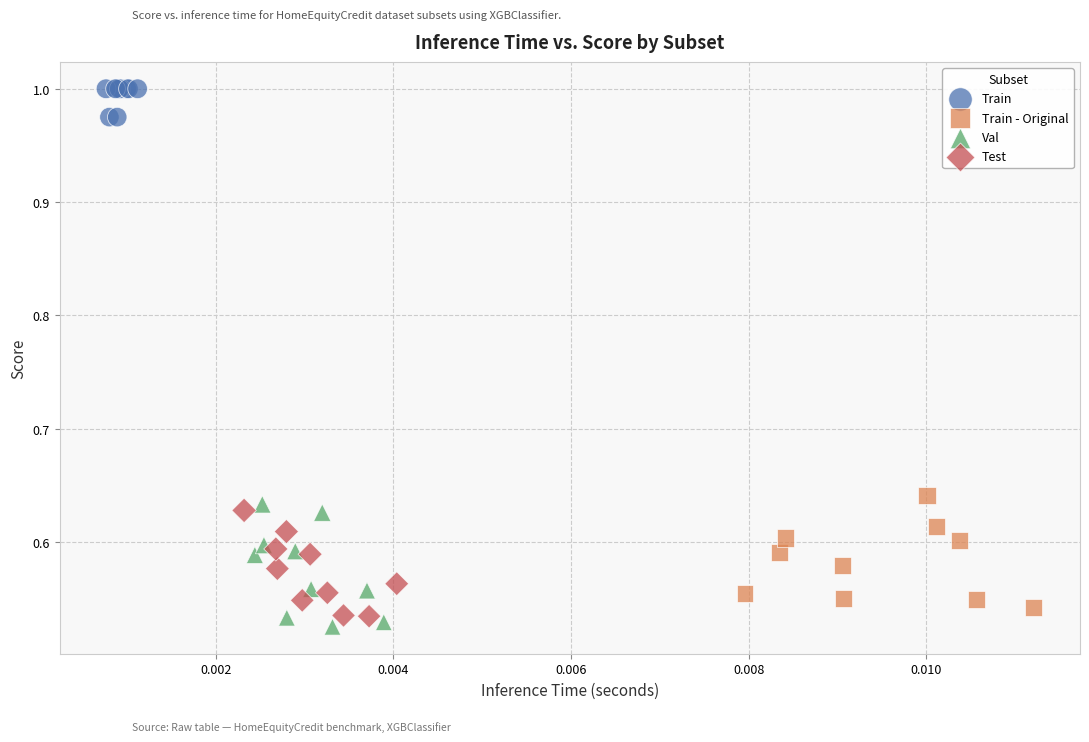

Which series reaches the minimum Y coordinate?

Val